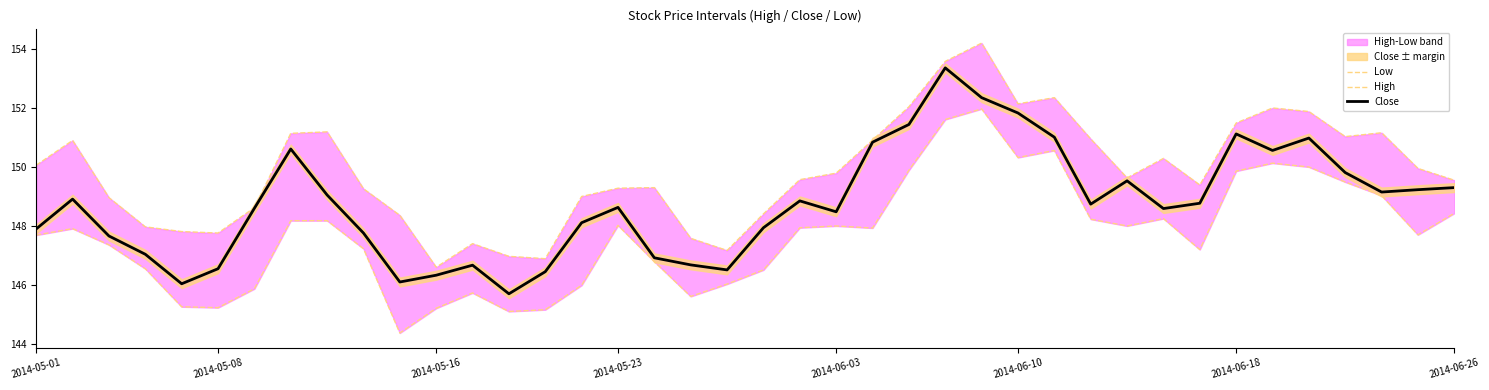

True or false: High and Low cross at least once.

False